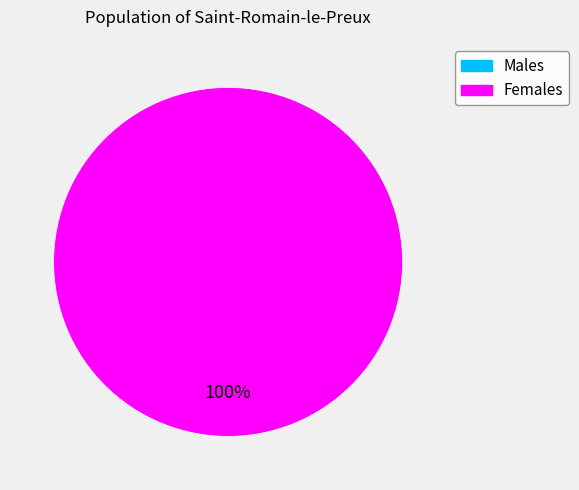

Is there a majority slice in this chart?

Yes